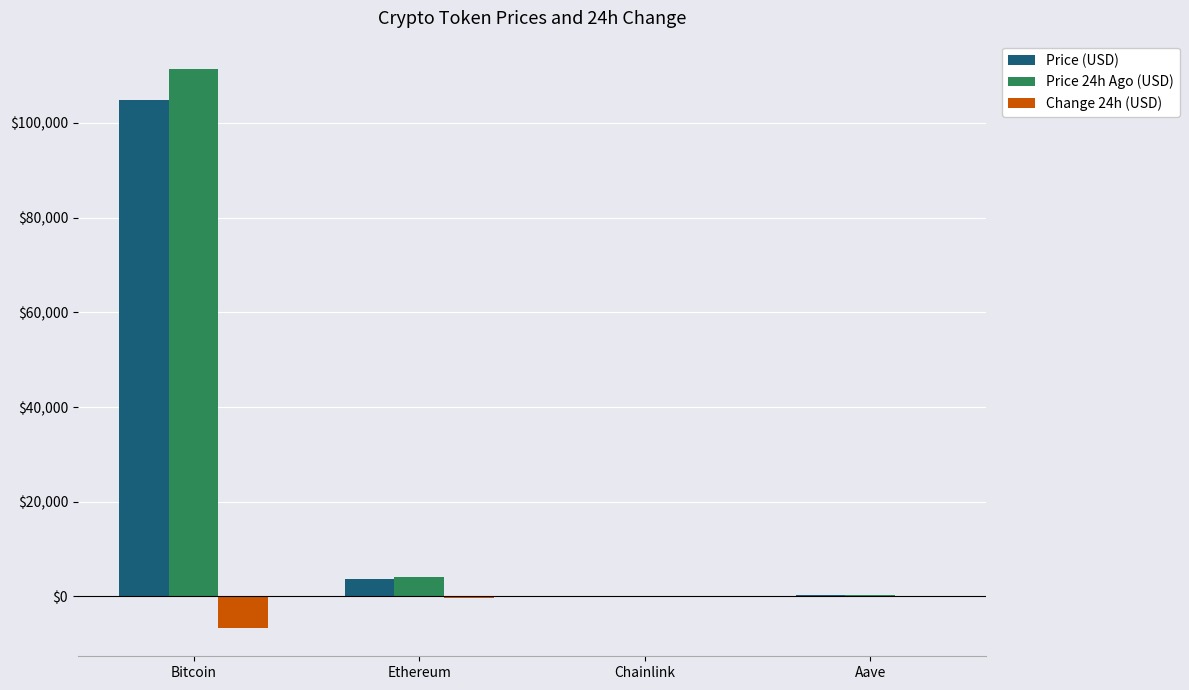

What is the maximum value shown in the chart?

111477.0